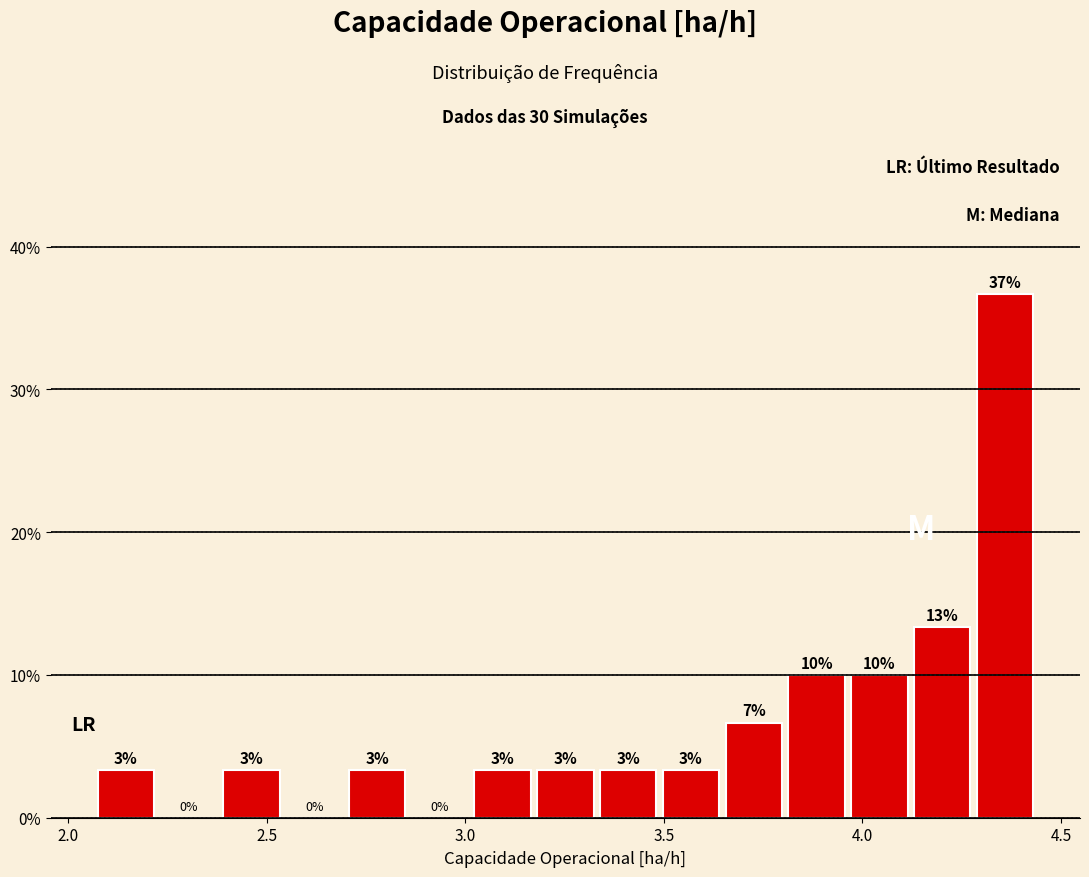

Around what value on the x-axis is the tallest bar? Give the approximate position of its centre, as read against the axis.

4.35